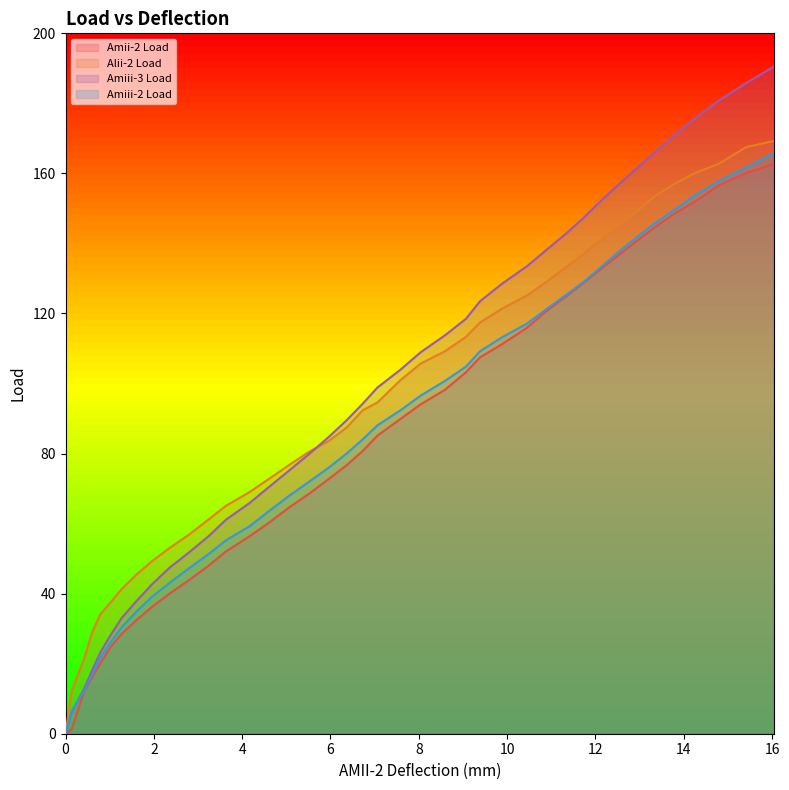

What is the greatest value displayed?

190.5